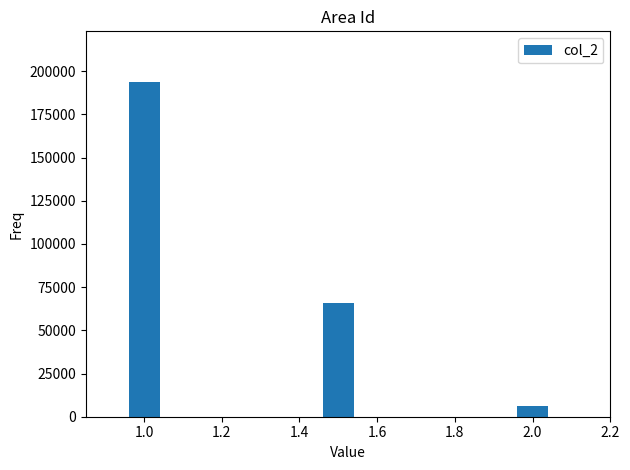

Which has a higher value, 1.4 or 1.0?

1.0